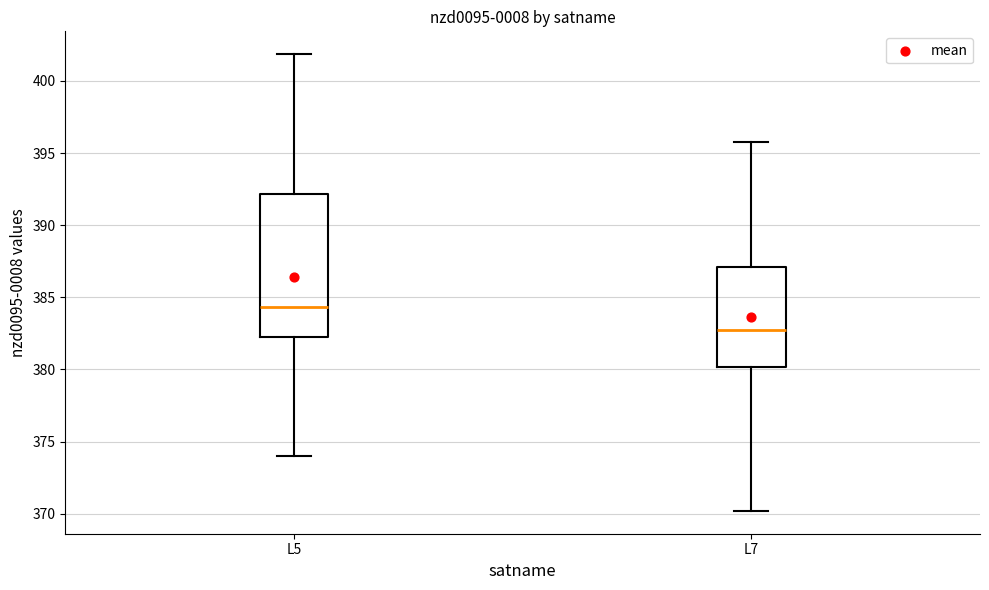

Where is the lower edge of the box for L5 on the y-axis? The values are not printed on the chart, so give them approximately, as read against the axis.

382.0